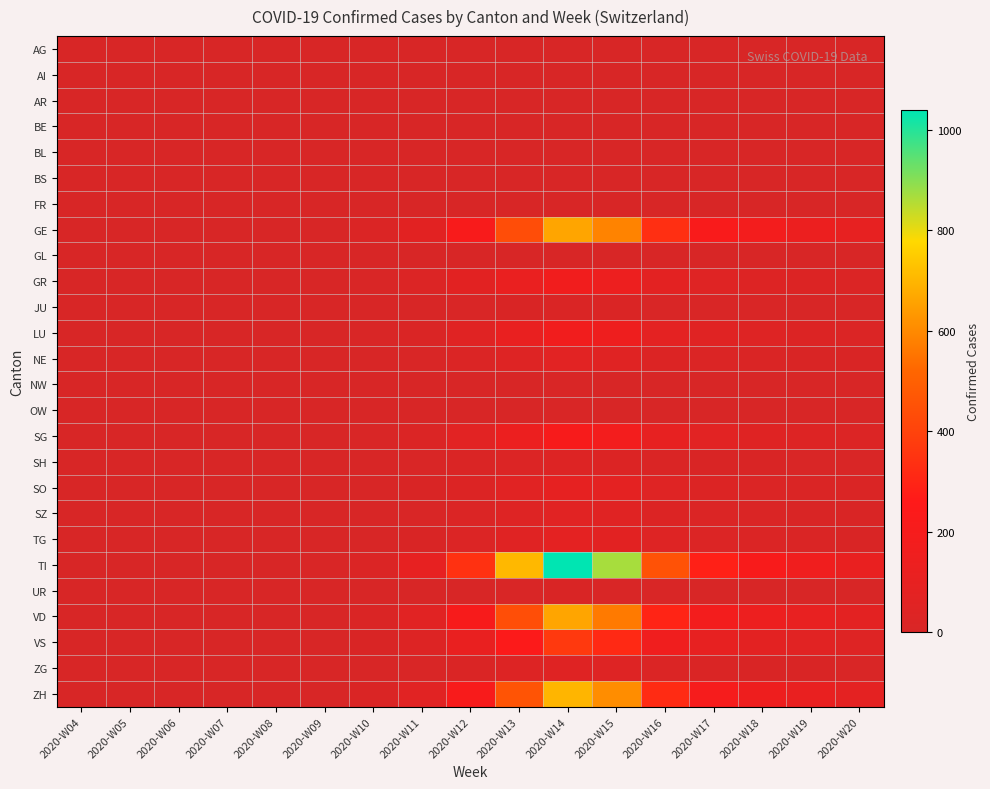

What is the greatest value displayed?

1038